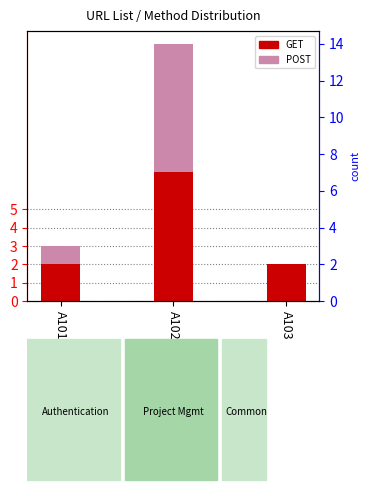

At which label is POST closest to 3?

A101